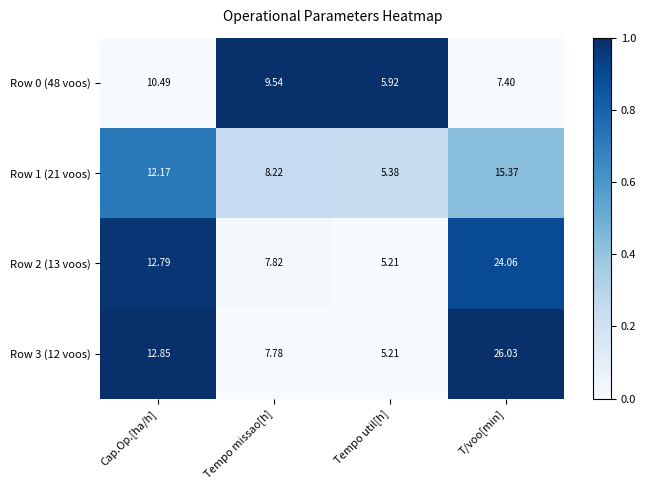

How many values in the Row 3 (12 voos) series exceed 12?

2